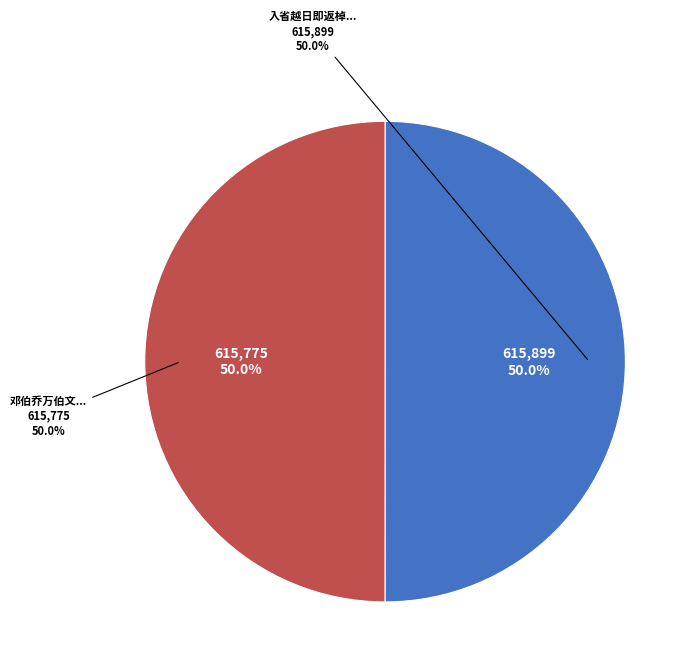

Do 入省越日即返棹韩孟郁傅贞甫欧子建李烟客诸子见留余不能待别后舟中有怀寄之 and 邓伯乔万伯文欧子建李烟客诸子游罗浮怅余不及从也诗以讯之 together represent more than half of the pie?

Yes